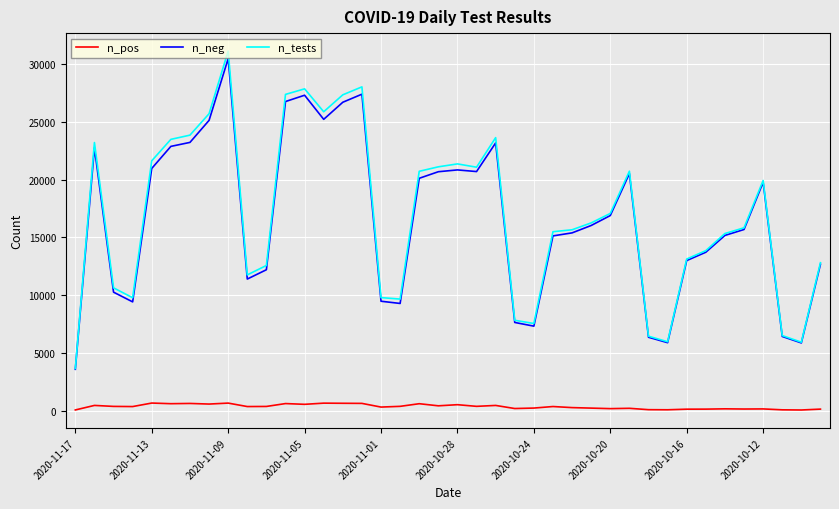

True or false: n_tests and n_pos cross at least once.

False